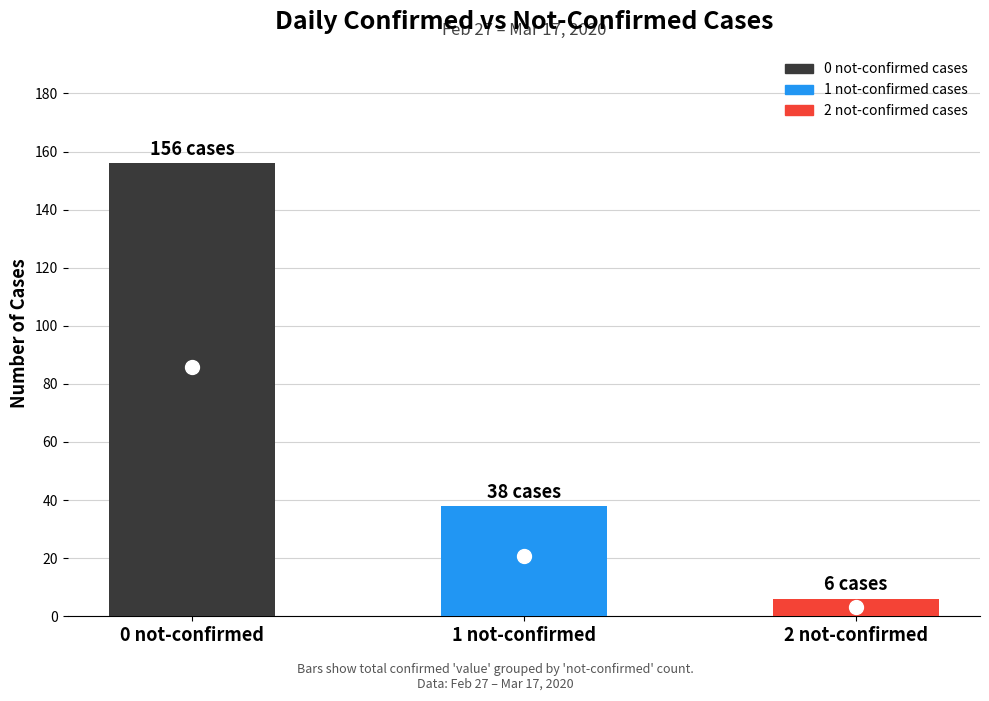

True or false: the data shows 69 at 0 not-confirmed.

False